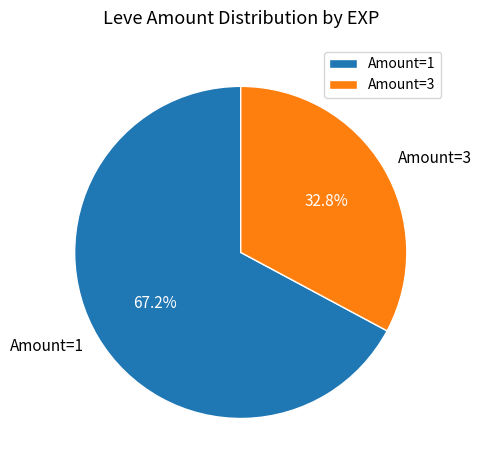

How many segments does this pie chart have?

2